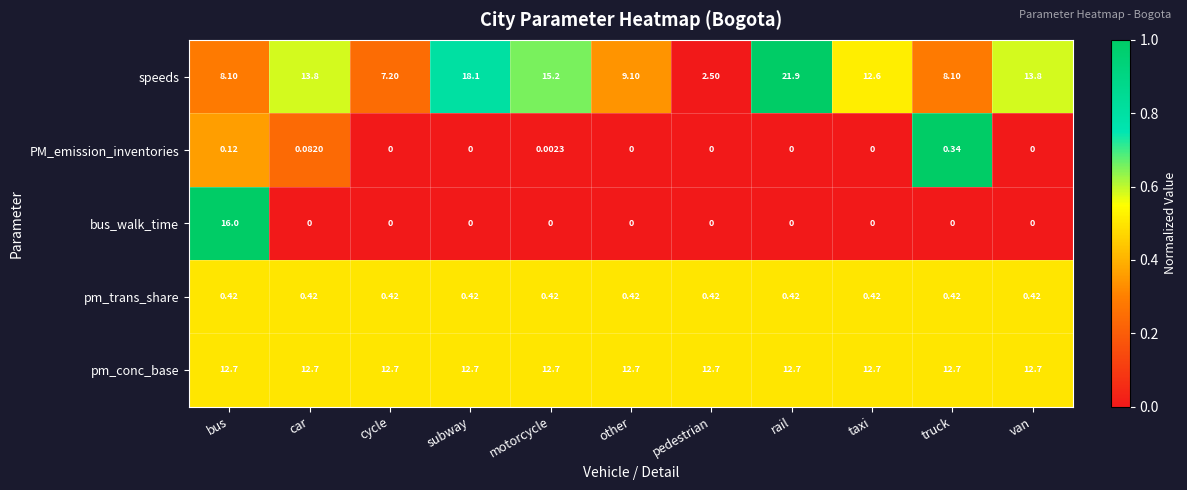

List the series in order of their peak value, highest first.

speeds, bus_walk_time, pm_conc_base, pm_trans_share, PM_emission_inventories